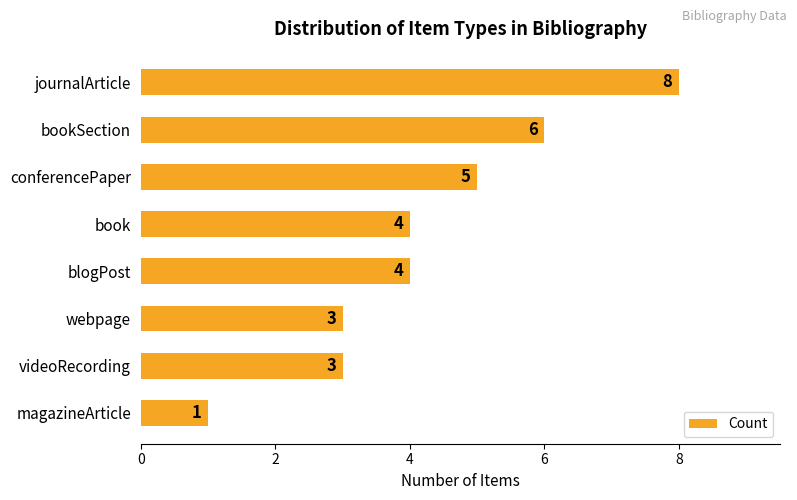

What is the difference between the values at journalArticle and magazineArticle?

7